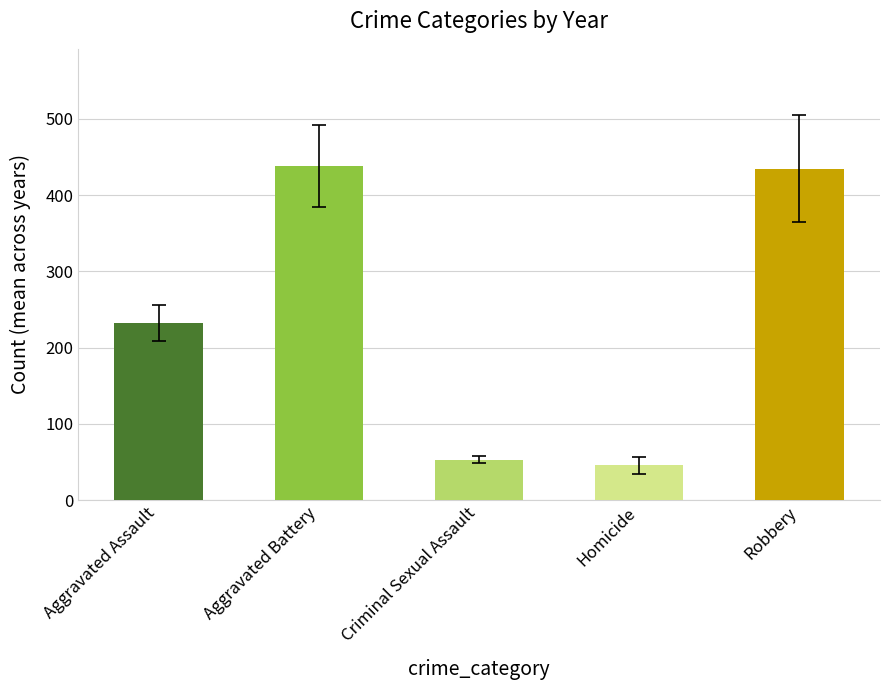

What value does the data have at Aggravated Assault?

232.7